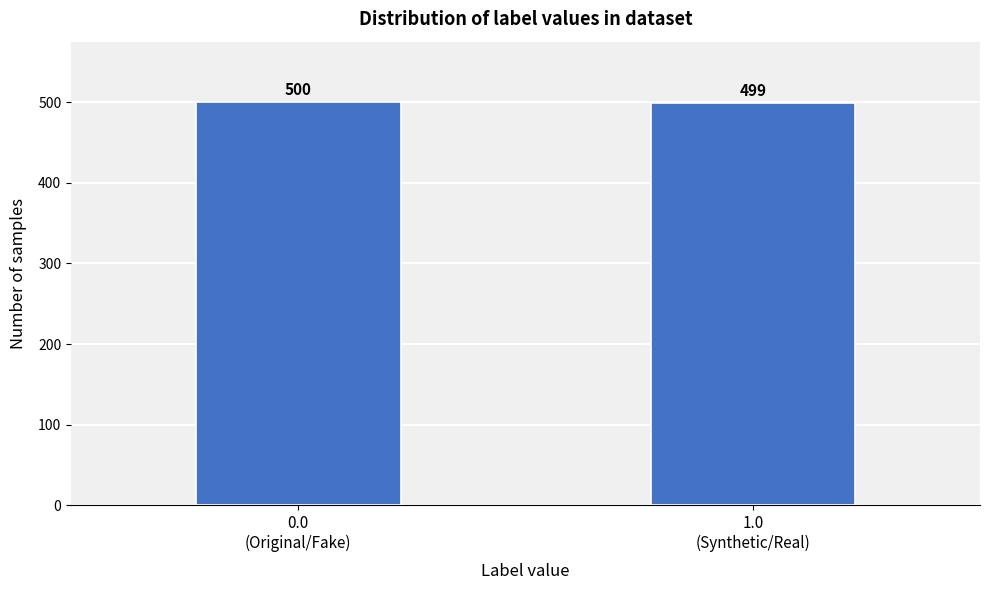

Reading left to right, list all the values displayed in this chart.

500	499